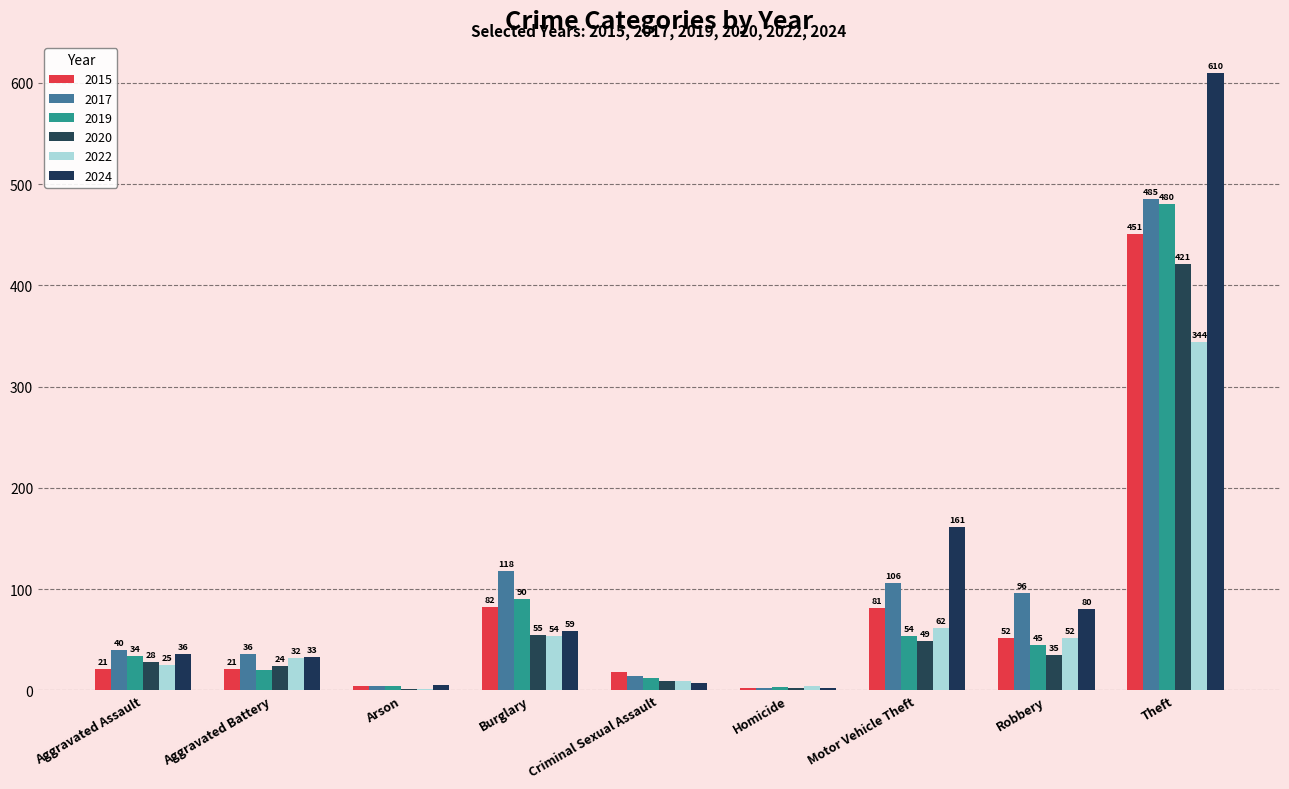

Is it true that 2024 equals 7 at Criminal Sexual Assault?

True